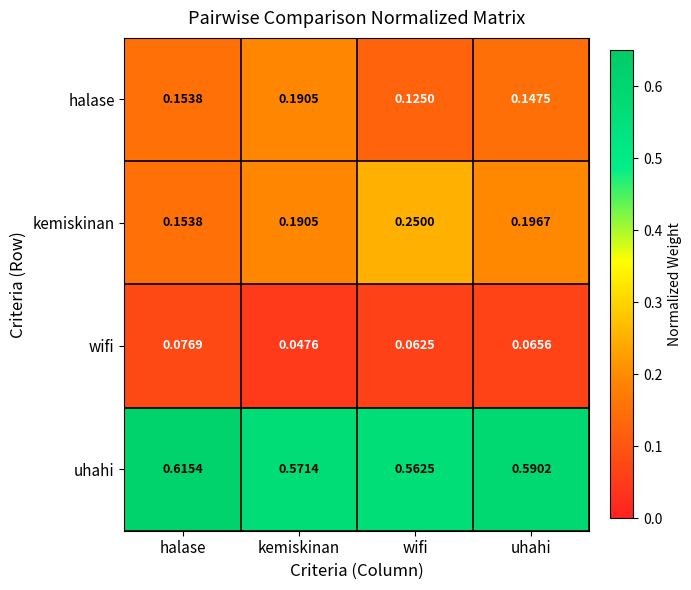

Where is uhahi nearest to the value 0?

wifi